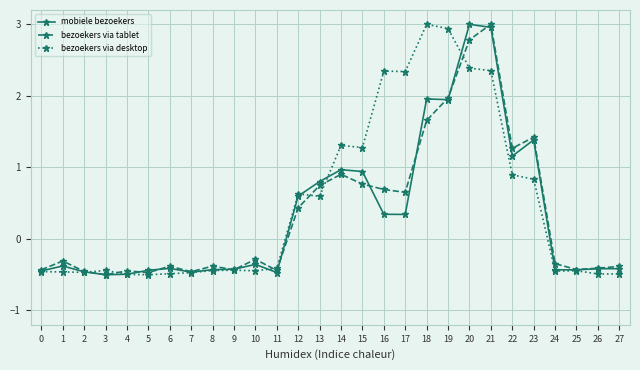

What is the spread (max minus min) of values at 14?

0.4